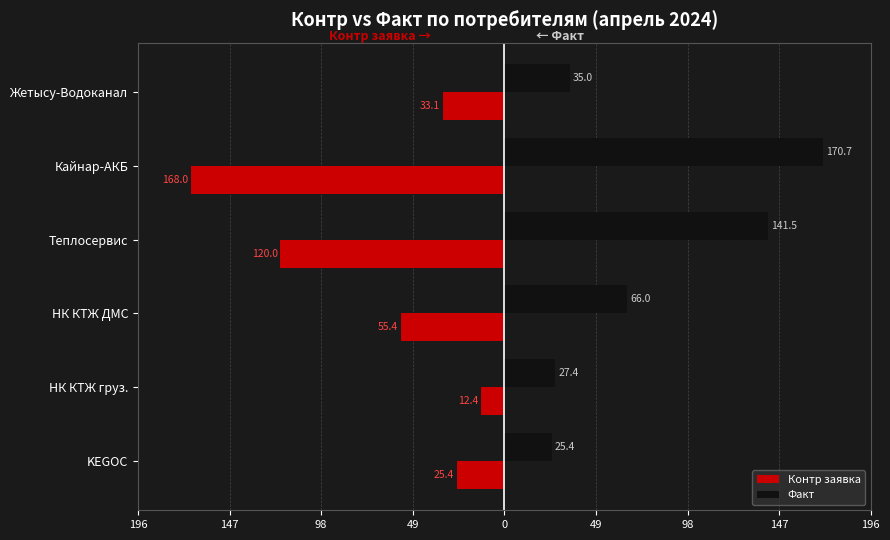

What are all the series names shown in the legend?

Контр заявка, Факт